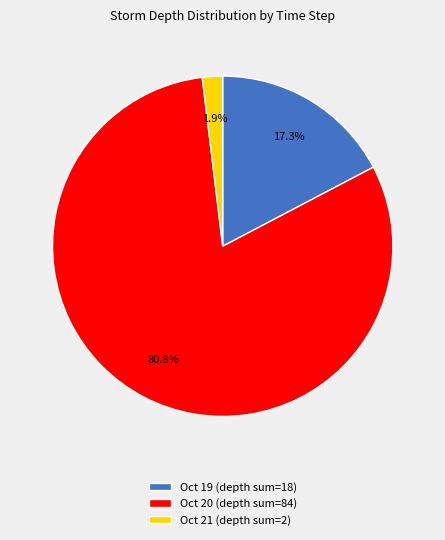

How many segments does this pie chart have?

3